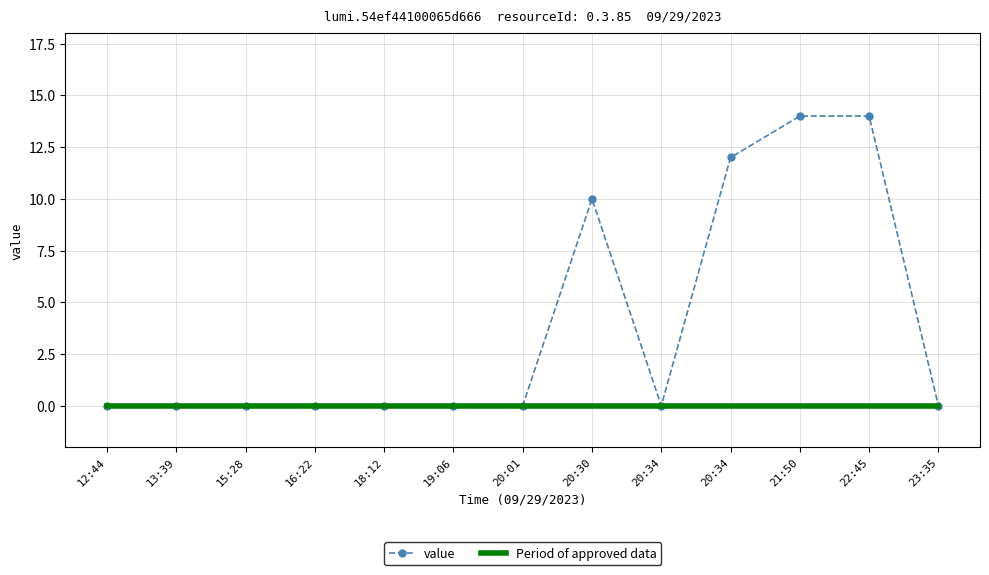

At how many categories does at least one series exceed 3?

4